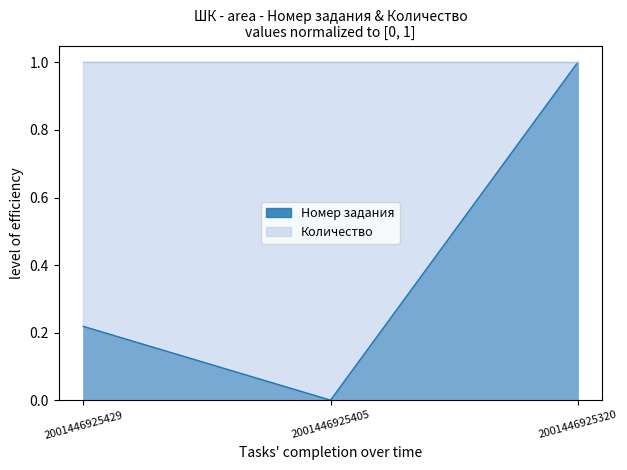

What is the sum of all values?

1.2